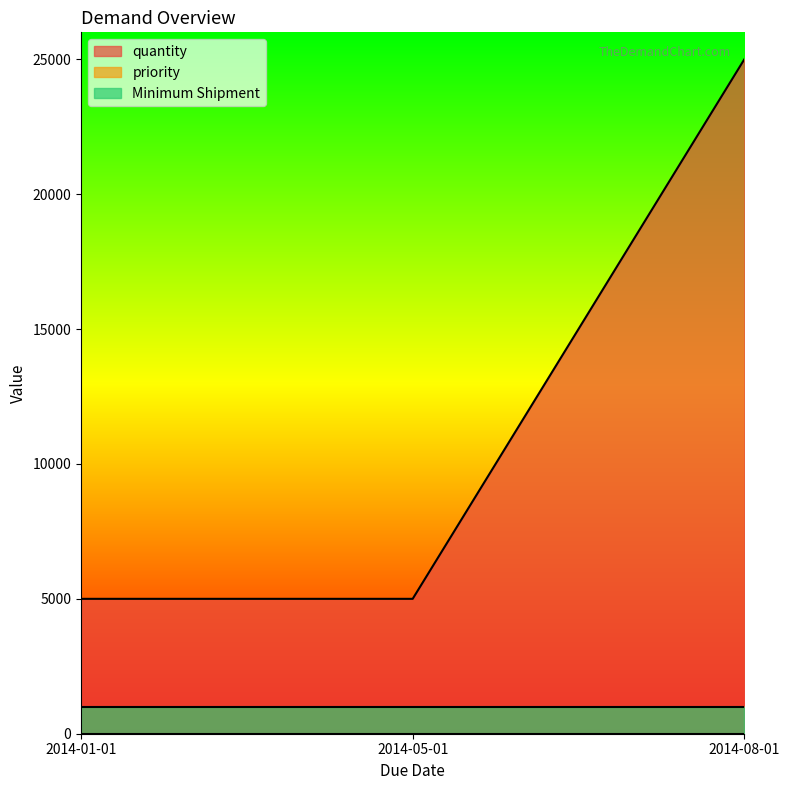

What is the minimum value shown in the chart?

1